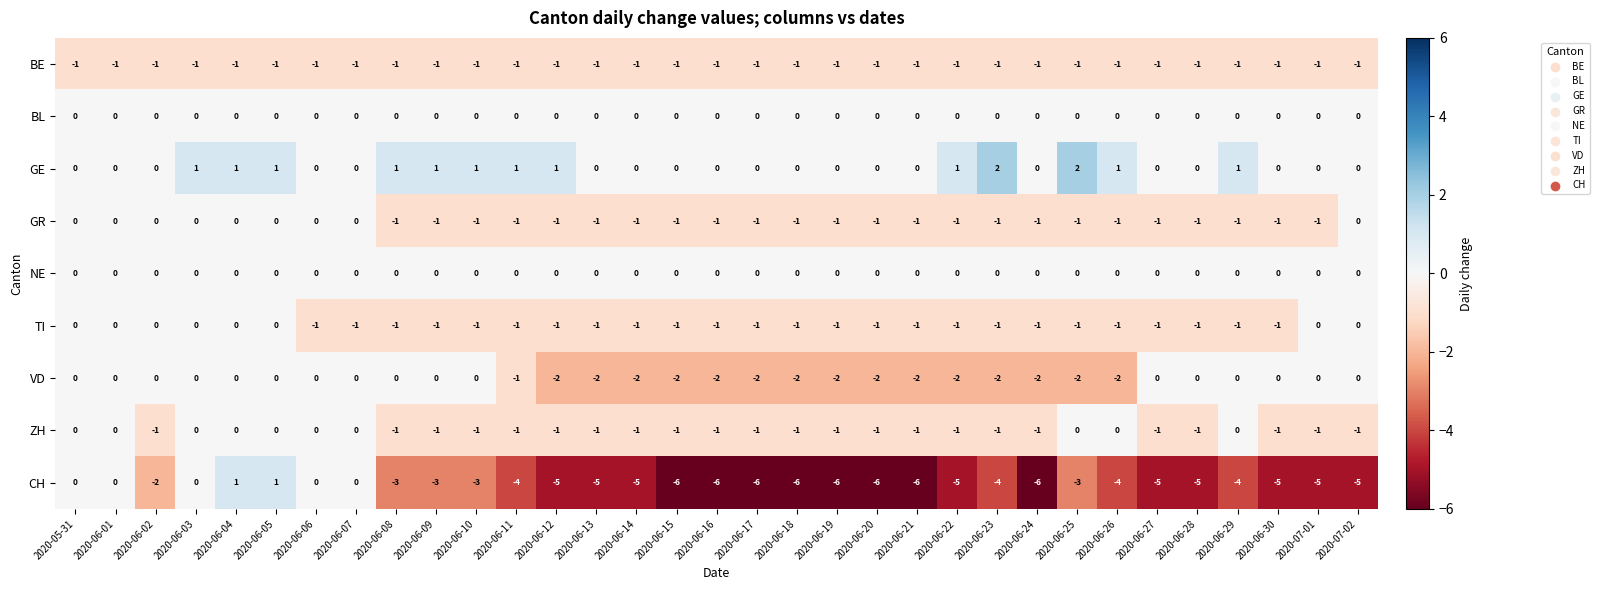

What is the smallest value displayed?

-6